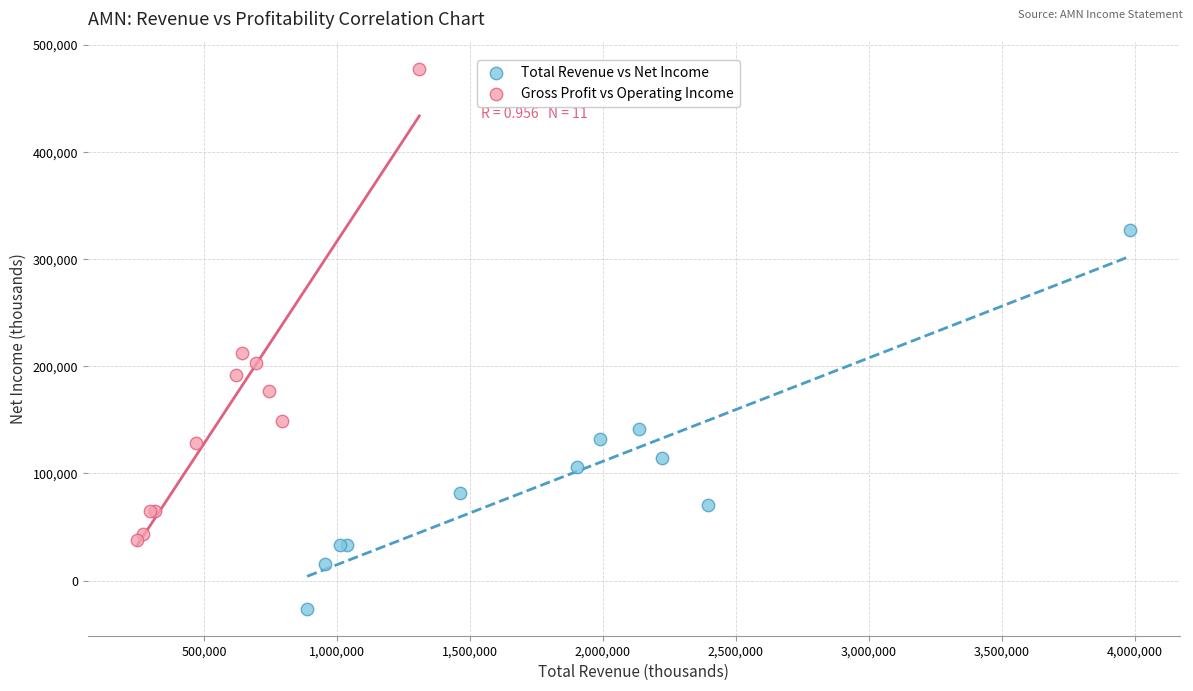

Which series has the largest Y range (max minus min)?

Gross Profit vs Operating Income